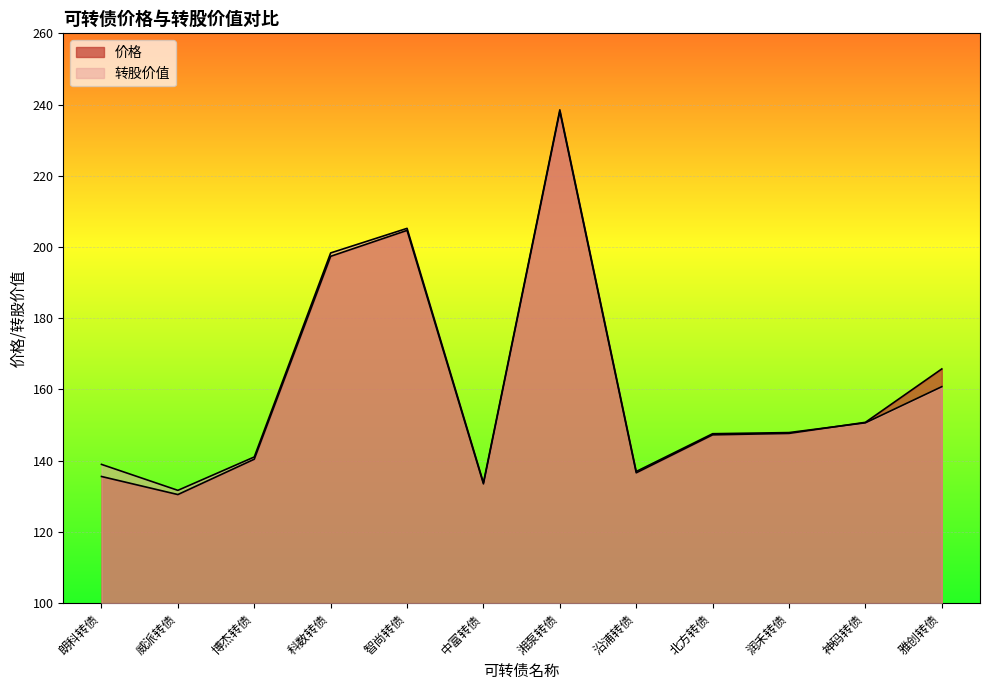

What is the label of the 5th point from the left?

智尚转债